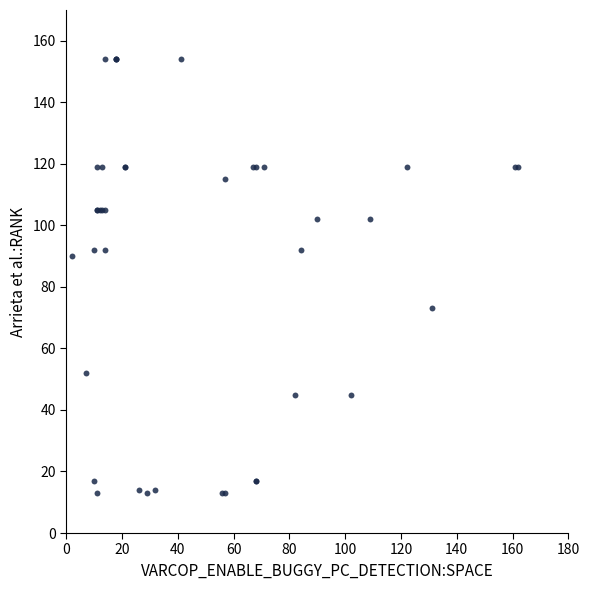

What Y value in the scatter plot is closest to 83?

90